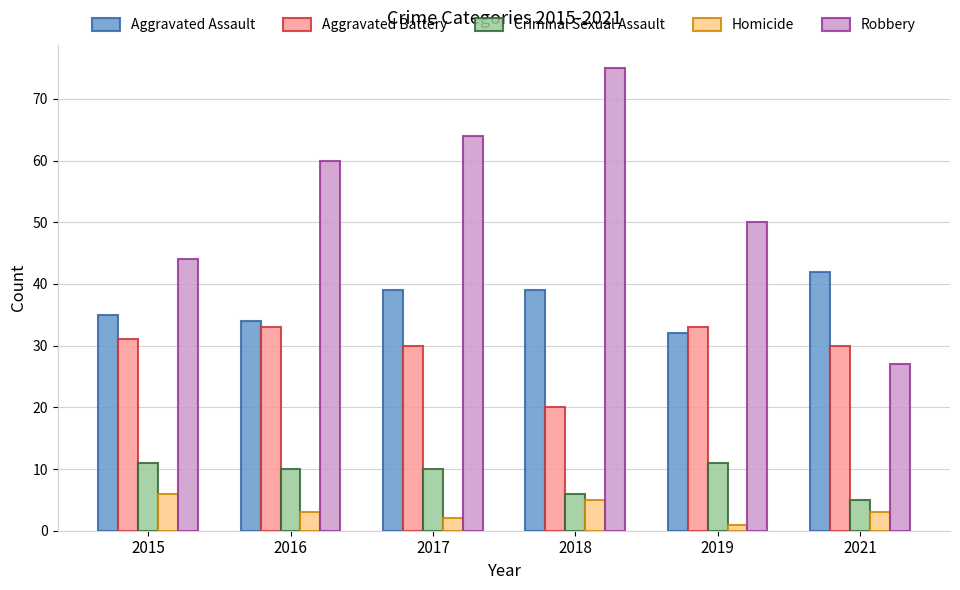

List the labels in order of Robbery value, smallest first.

2021, 2015, 2019, 2016, 2017, 2018